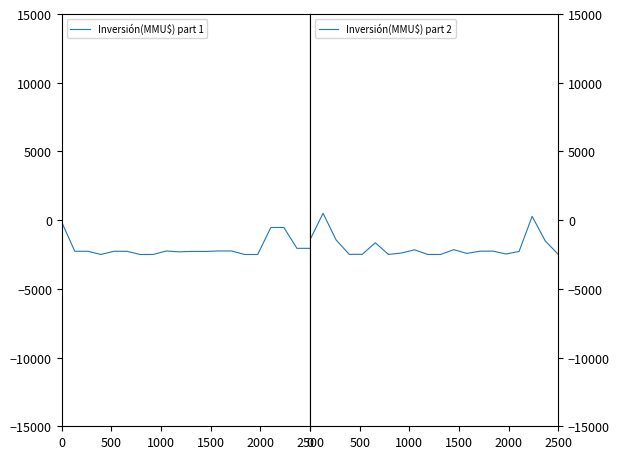

How many lines are shown in the chart?

2